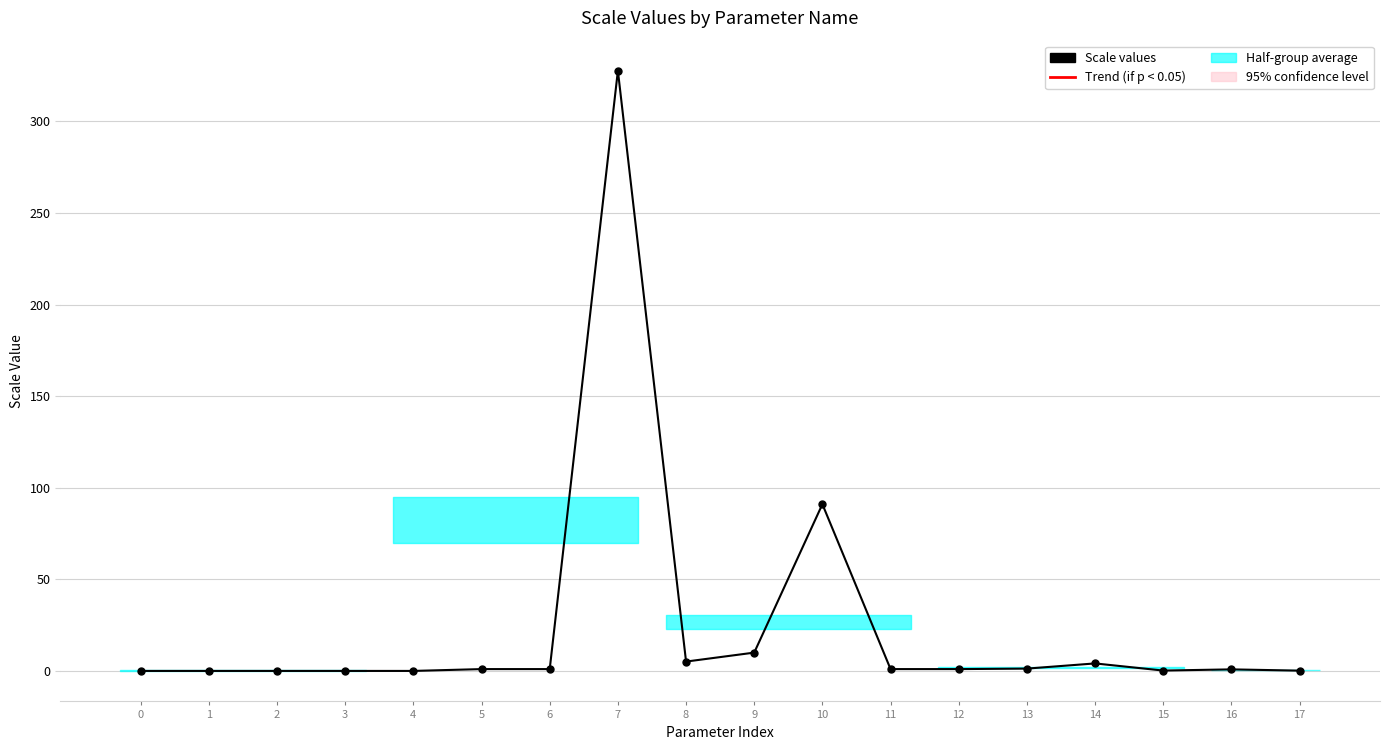

Is this an area chart (filled region under the line)?

No